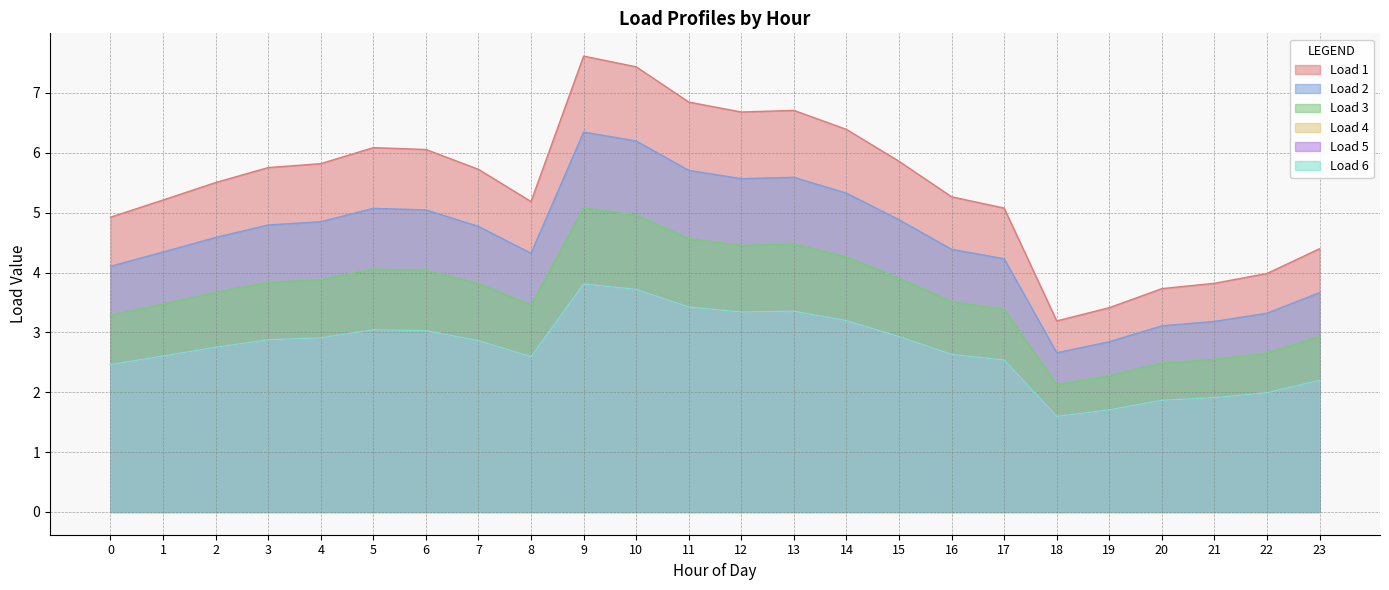

Which series has the largest range (max minus min)?

Load 1